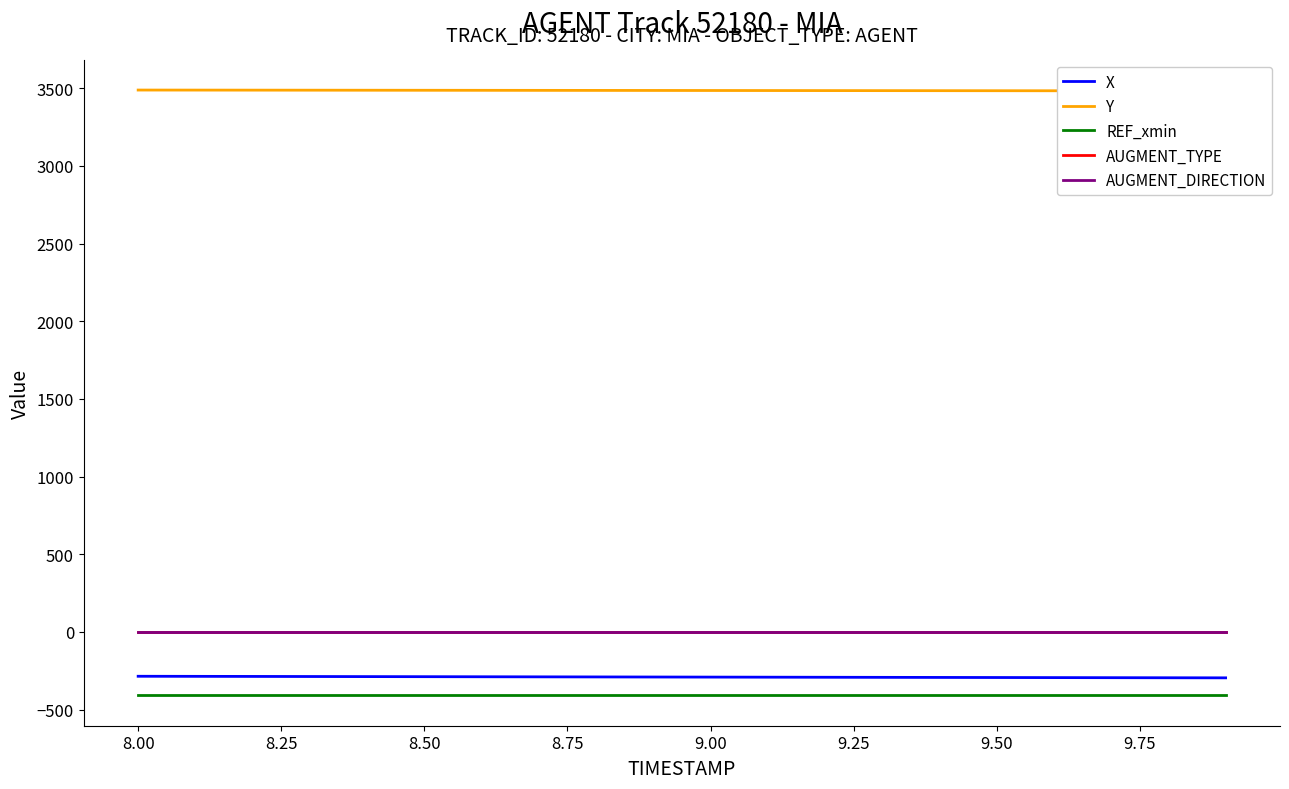

At how many categories does at least one series exceed -400?

20